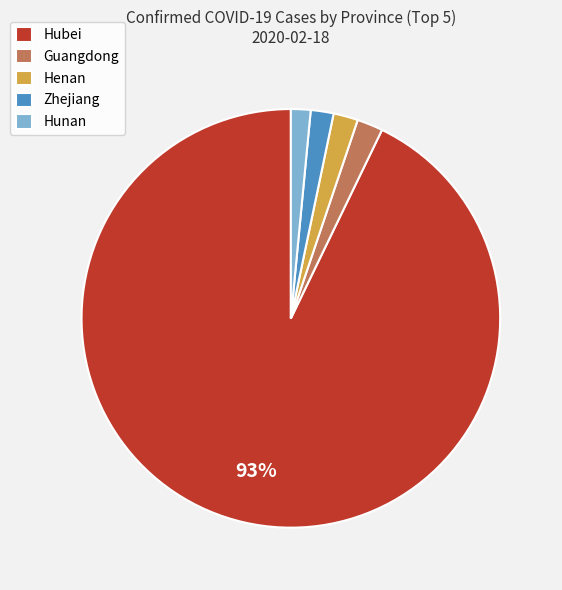

Which has a higher value, Hubei or Guangdong?

Hubei